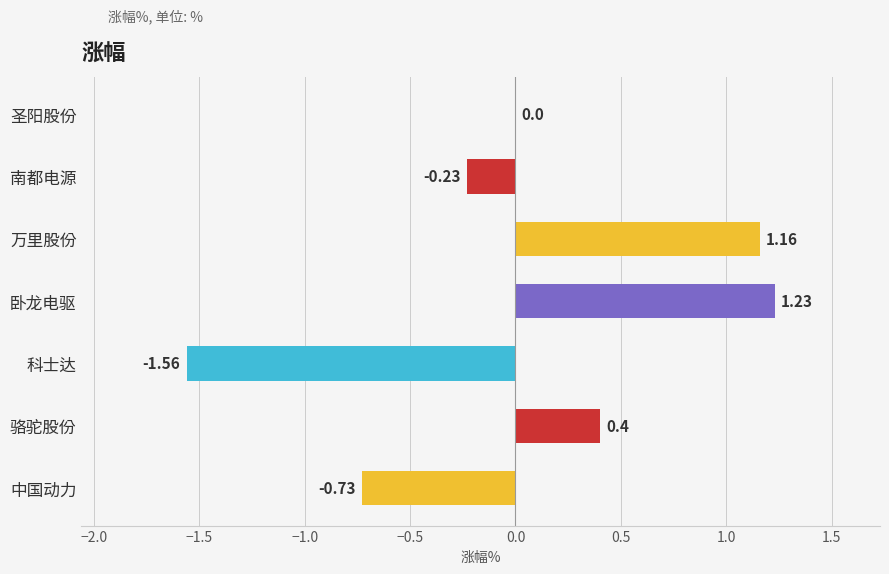

Where is the data nearest to the value 0?

圣阳股份